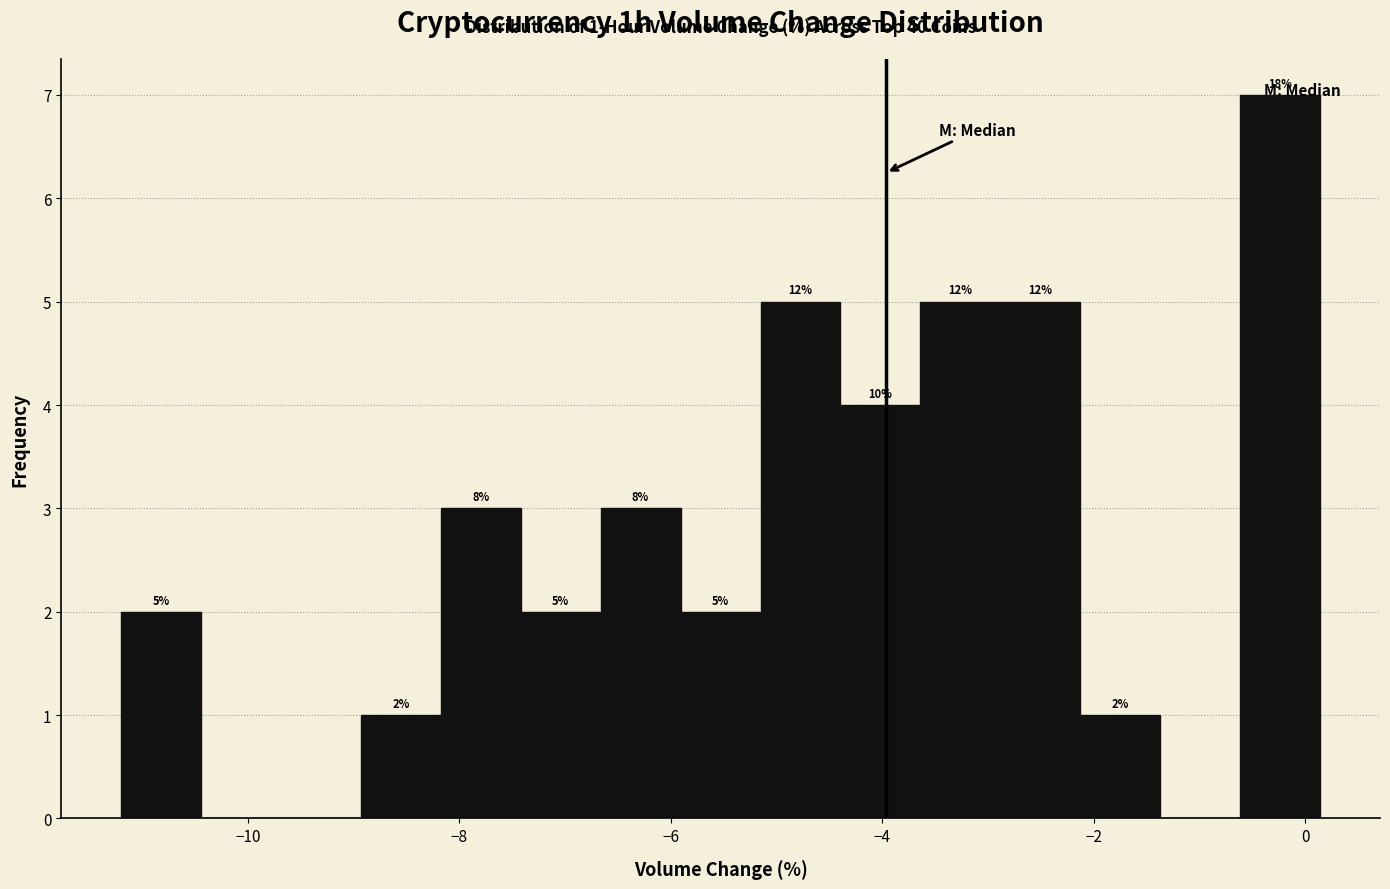

Read against the x-axis, roughly where is the centre of the tallest bar?

-0.2